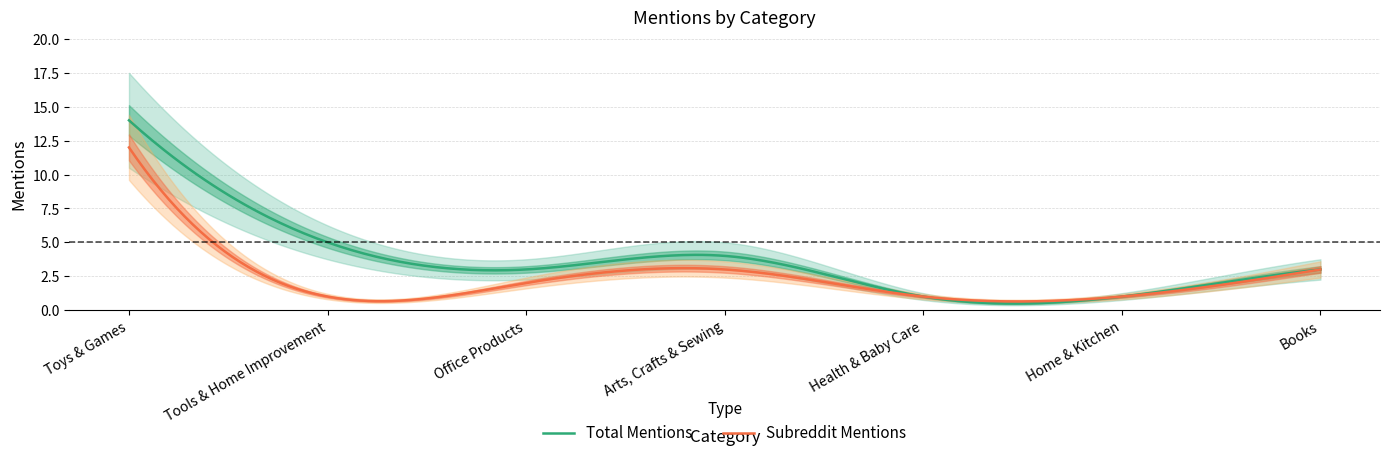

At how many categories does at least one series exceed 13?

1